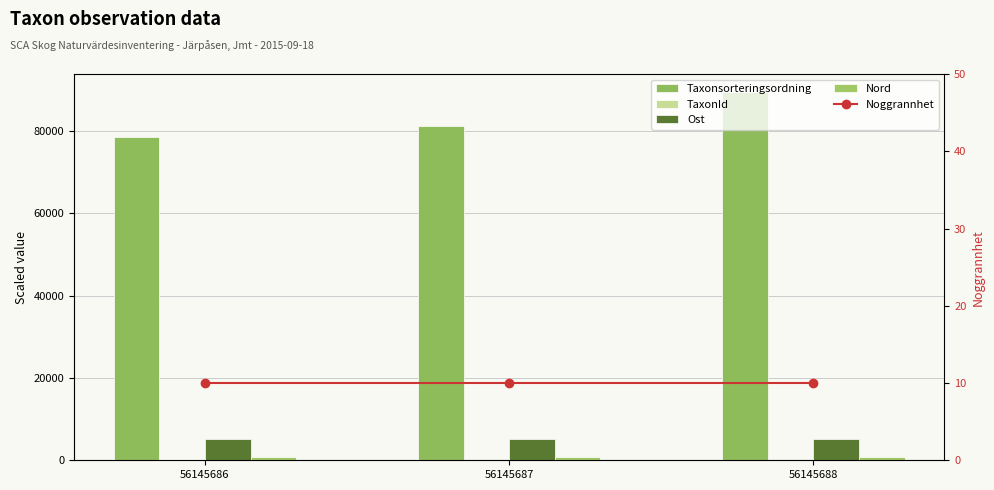

At which label does Ost reach its minimum?

56145688